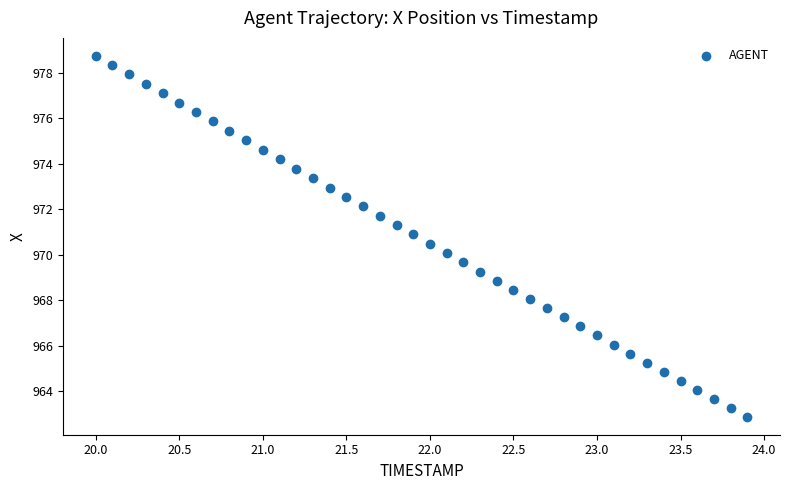

What is the range of Y values (max minus min)?

15.9